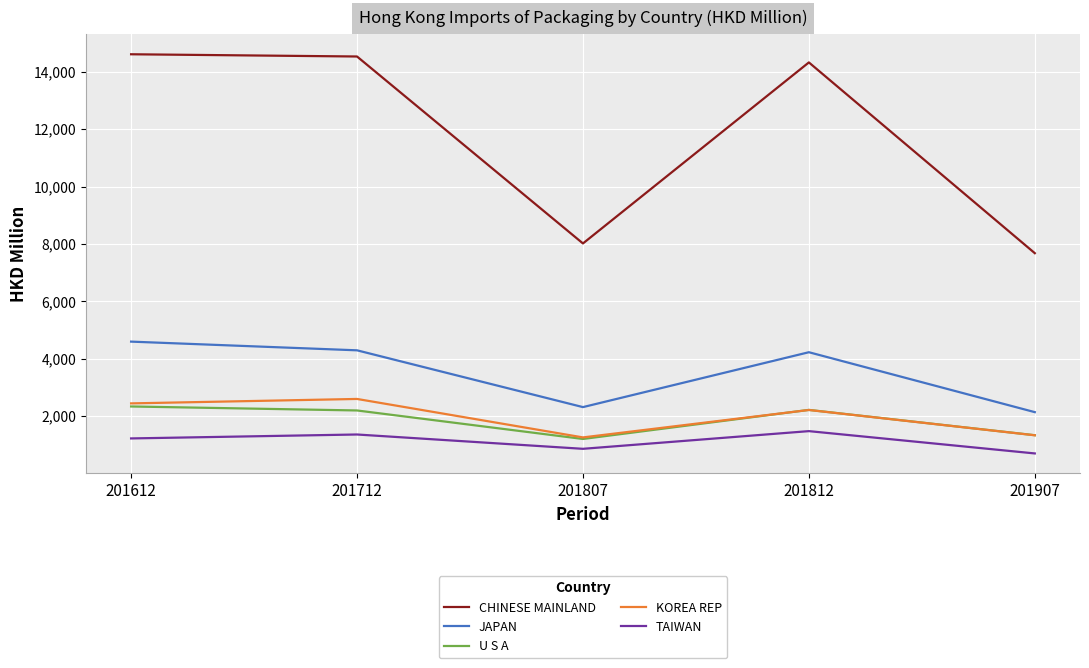

True or false: U S A and TAIWAN intersect in this chart.

False